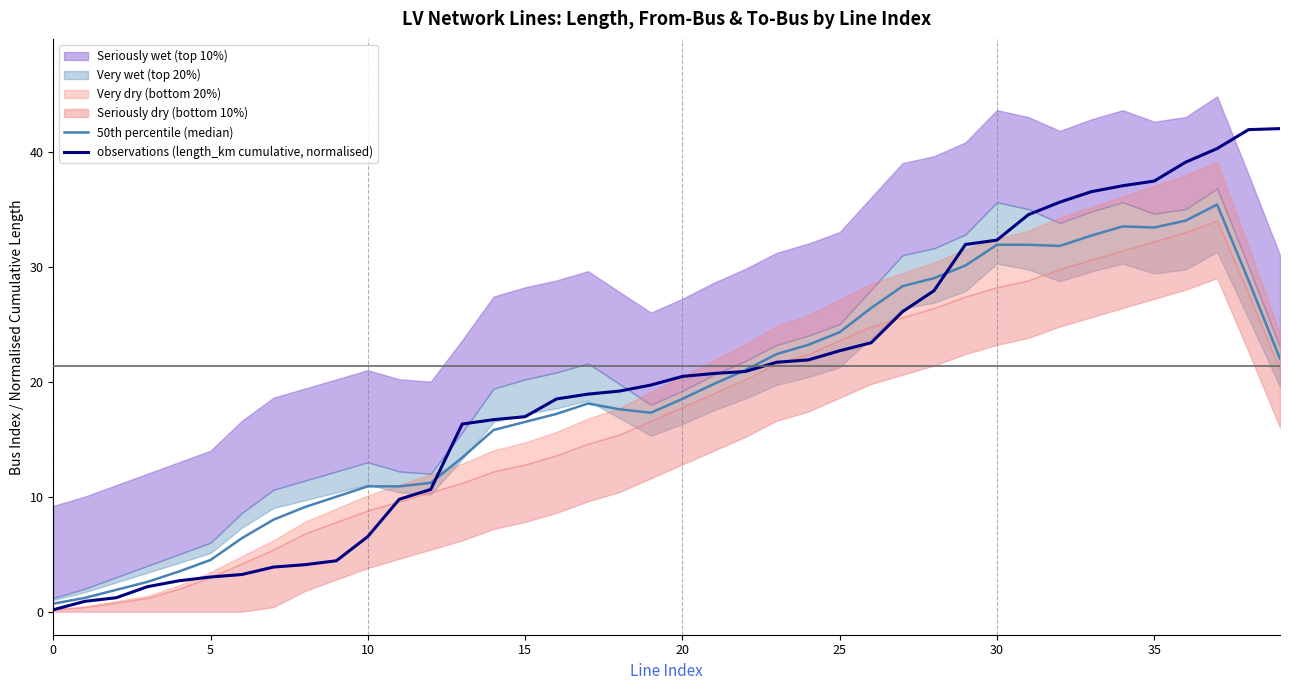

Between 32 and 26, which is larger?

32